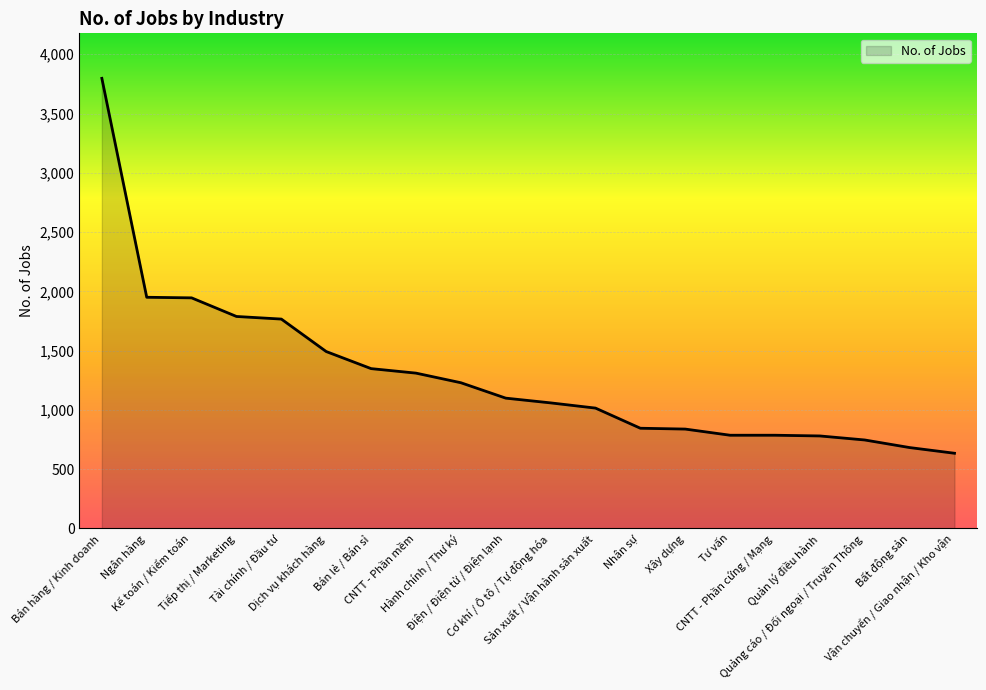

What is the difference between the maximum and minimum values?

3163